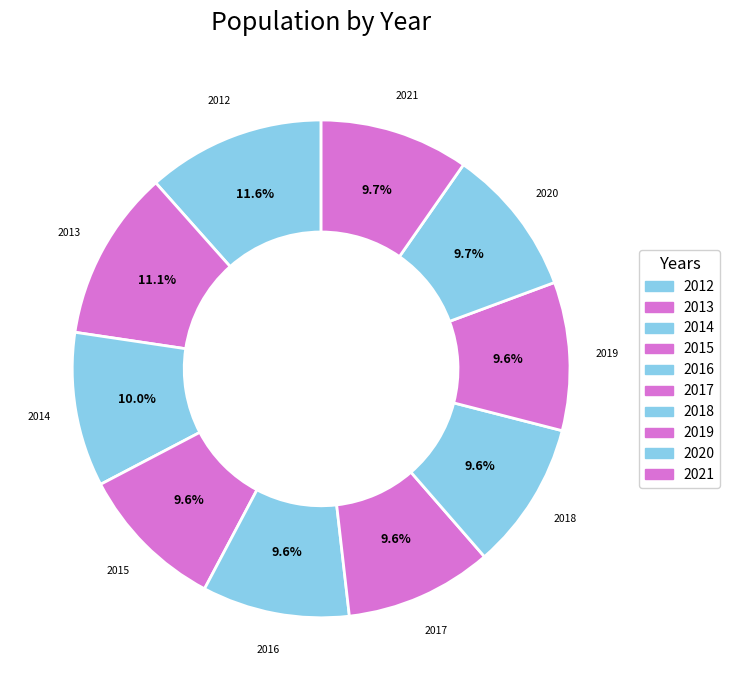

What percentage is NOT represented by 2016?

90.4%